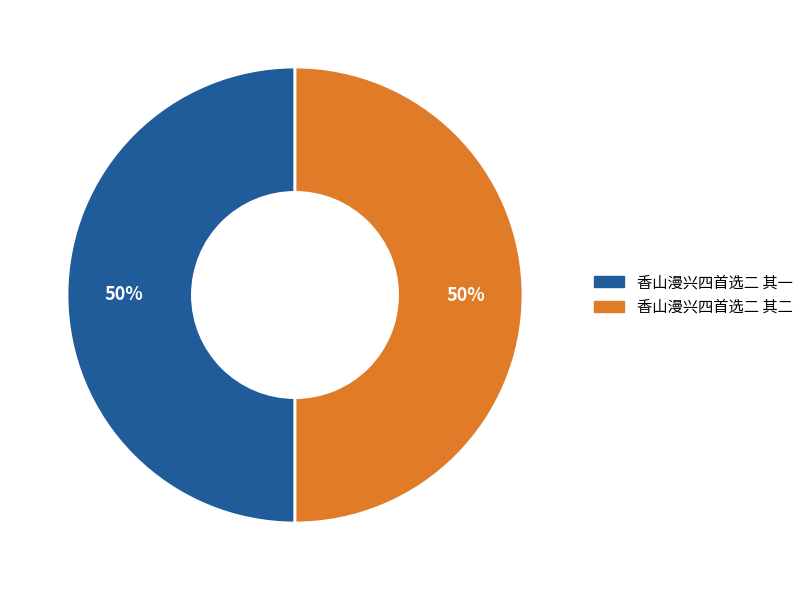

What is the ratio of the value at 香山漫兴四首选二 其一 to the value at 香山漫兴四首选二 其二?

1.0